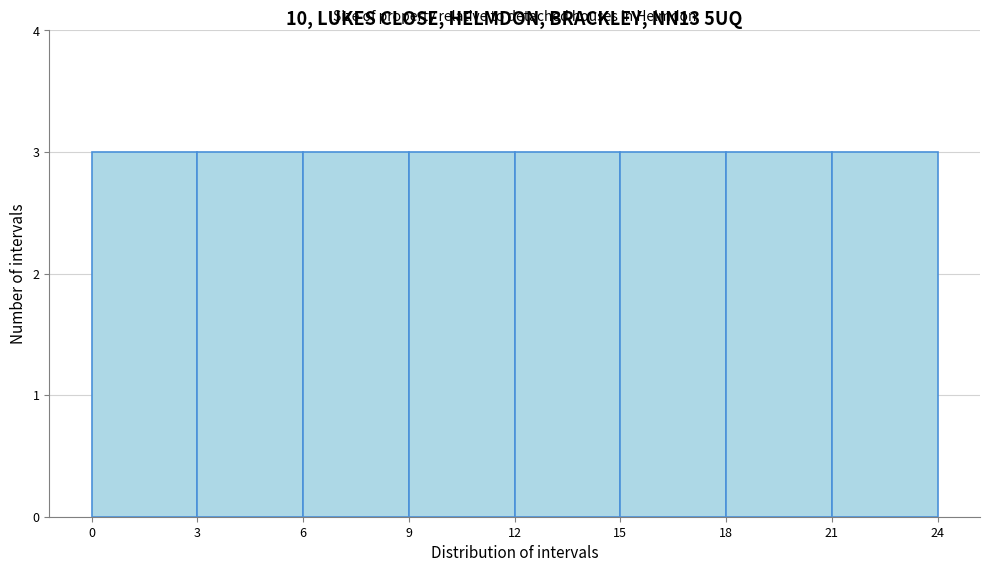

Reading left to right, list every bar in this chart as the range it spans on the x-axis followed by its height. The values are not printed on the chart, so give them approximately, as read against the axis.

0 to 3: 3
3 to 6: 3
6 to 9: 3
9 to 12: 3
12 to 15: 3
15 to 18: 3
18 to 21: 3
21 to 24: 3